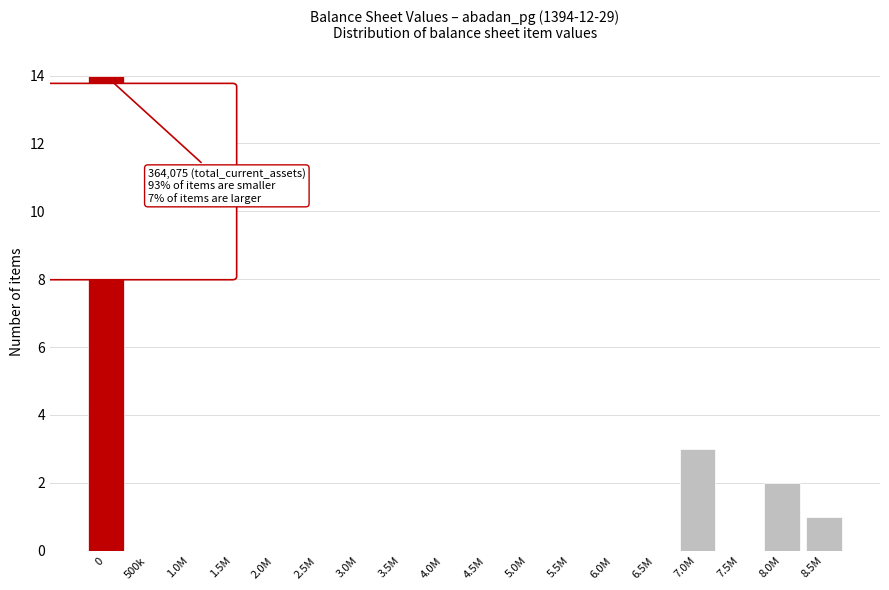

Reading right to left, extract all data points from this chart.

8.5M=1	8.0M=2	7.5M=0	7.0M=3	6.5M=0	6.0M=0	5.5M=0	5.0M=0	4.5M=0	4.0M=0	3.5M=0	3.0M=0	2.5M=0	2.0M=0	1.5M=0	1.0M=0	500k=0	0=14